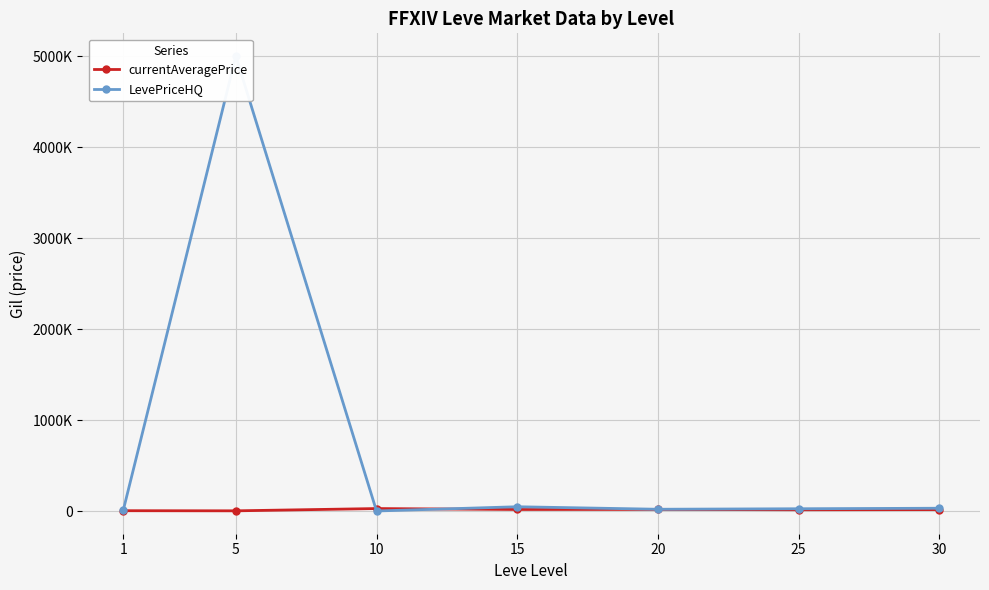

What is the average value of the currentAveragePrice series?

13937.5